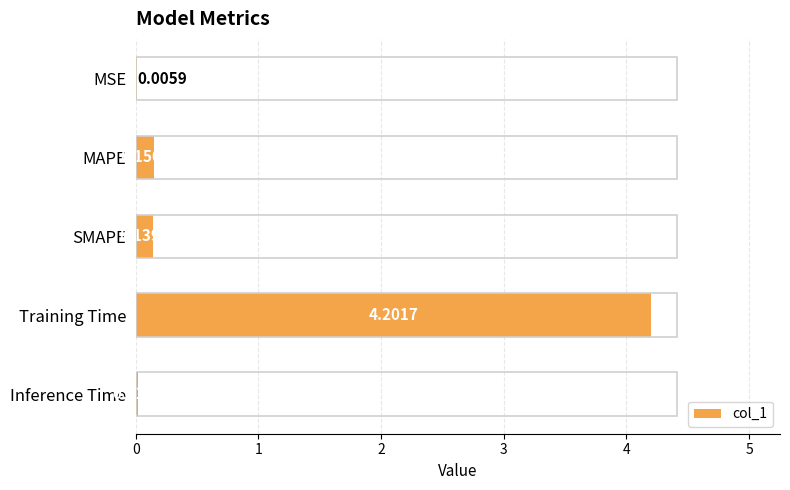

Are the bars horizontal?

Yes